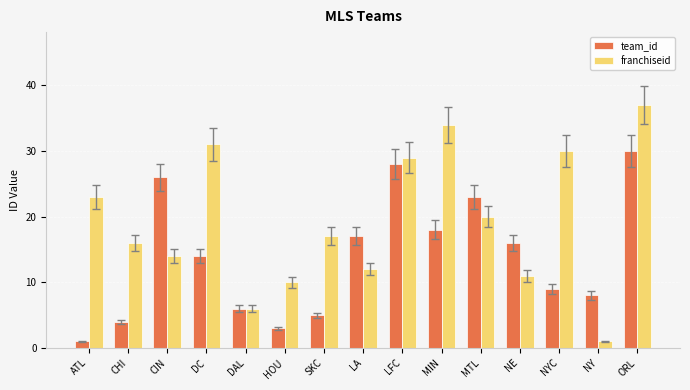

Are the bars grouped side by side (vs. stacked)?

Yes